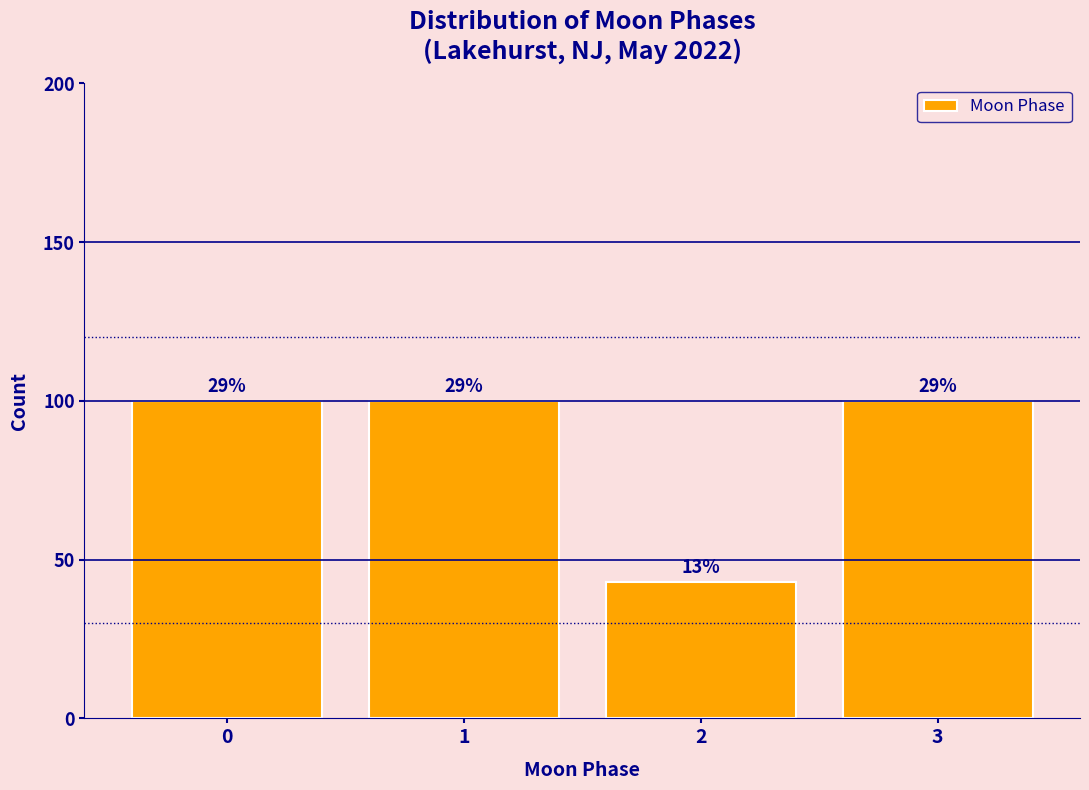

Does the chart contain any negative values?

No